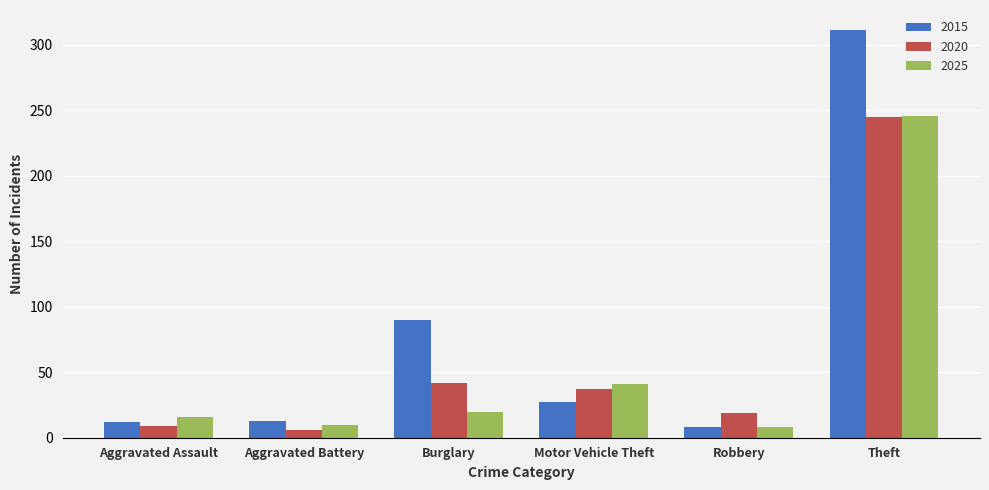

What is the label of the 2nd bar from the left?

Aggravated Battery